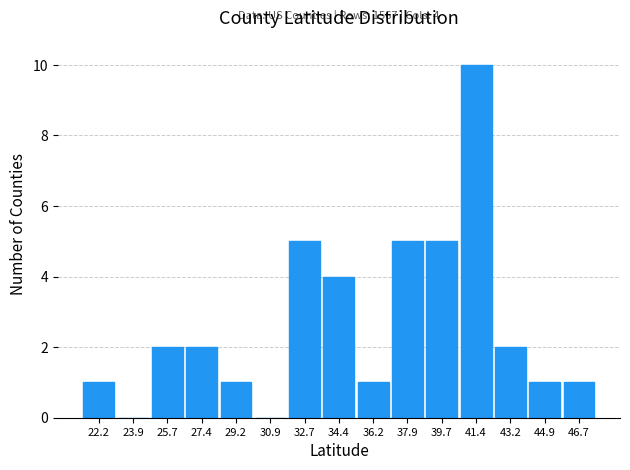

Over which range of the x-axis is the bar tallest?

40.6 to 42.2